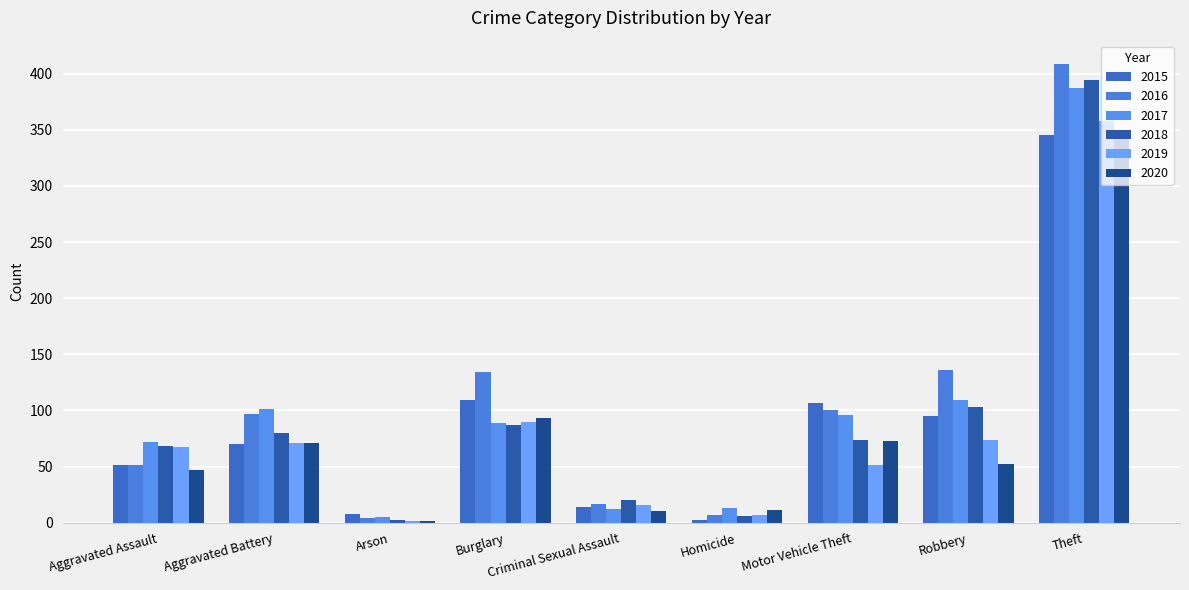

What is the difference between the 2016 values at Aggravated Assault and Burglary?

83